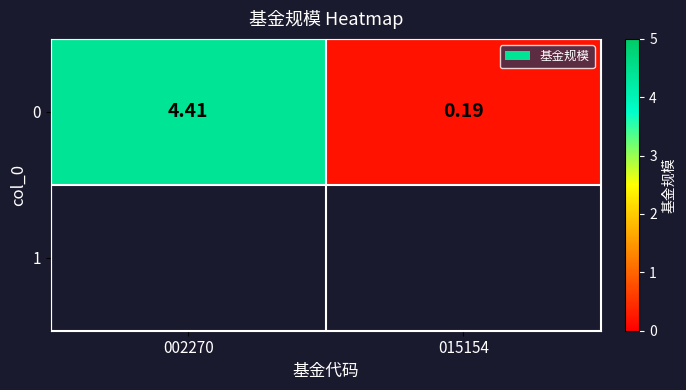

Is it true that the value at 002270 is 4.4?

True